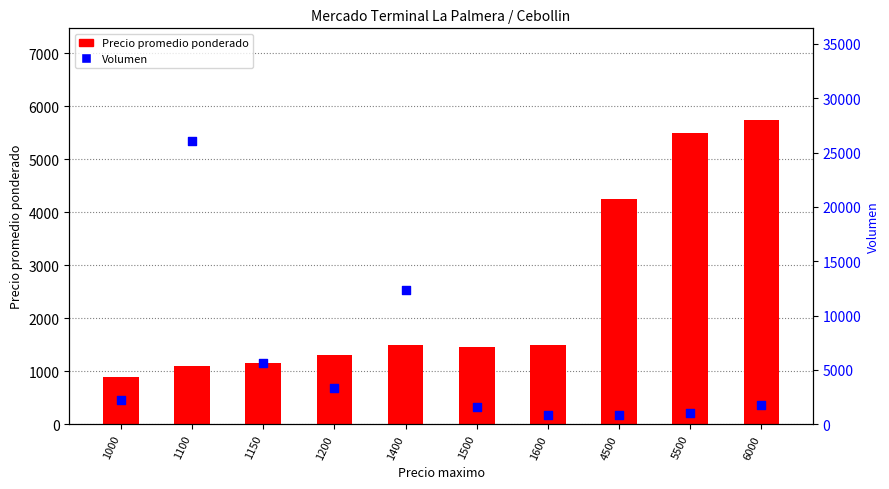

Which series has the widest spread of Y values?

Volumen